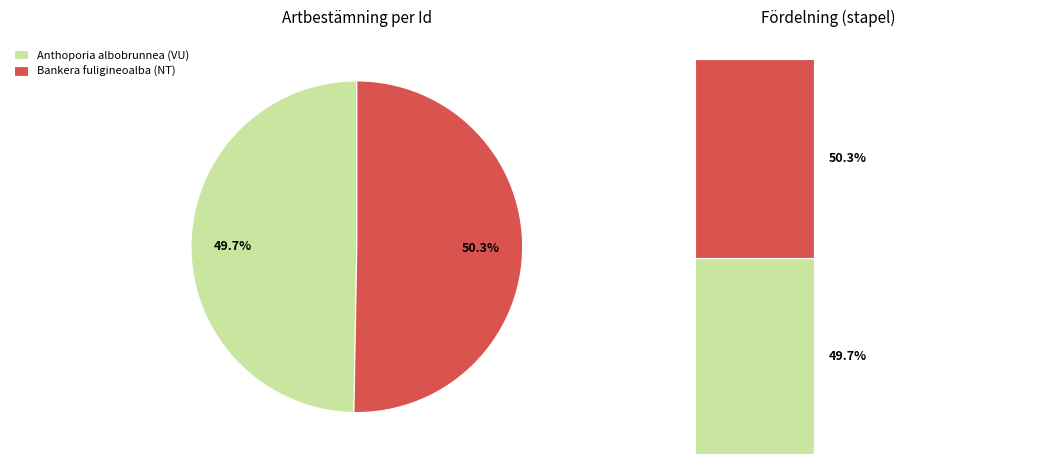

To the nearest percent, what portion does 67214879 represent?

50%